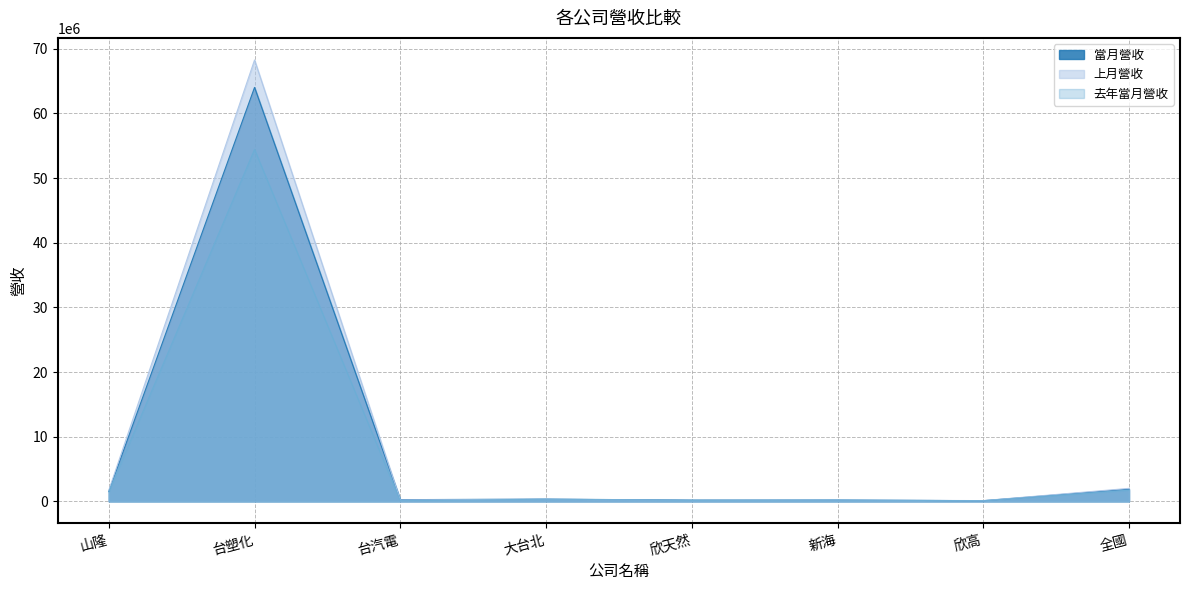

What is the difference between the 上月營收 values at 全國 and 欣高?

1895107